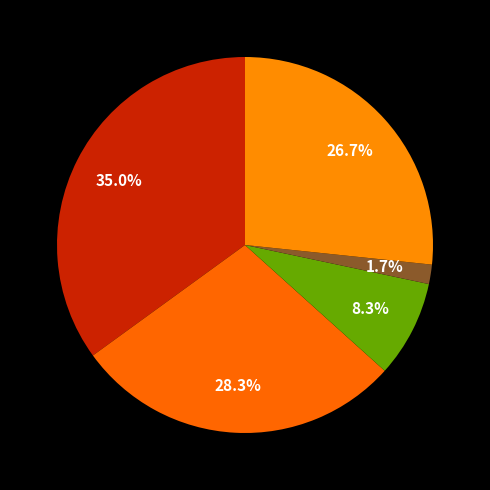

To the nearest percent, what is the average slice percentage?

20%